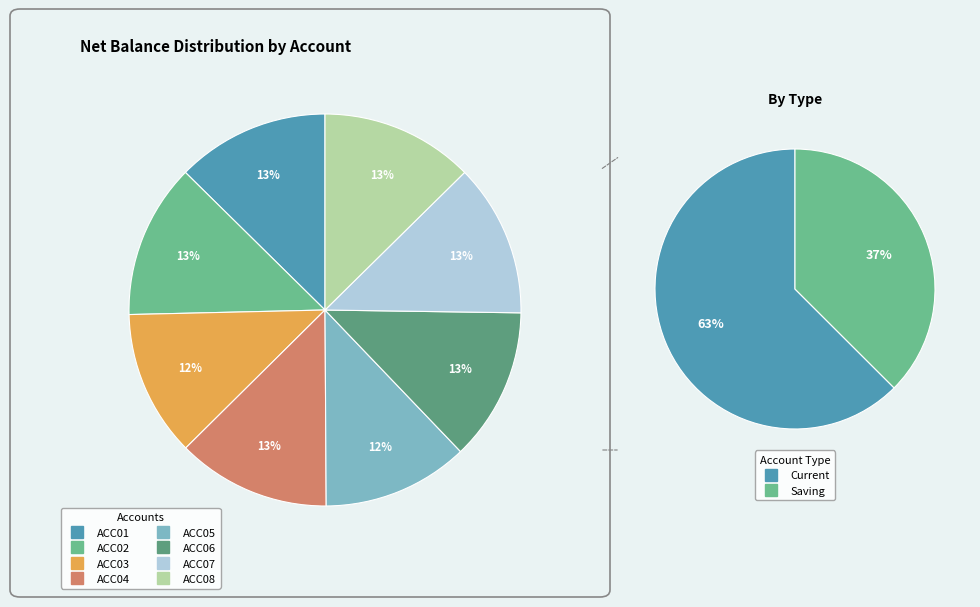

Which slice is the largest?

ACC02